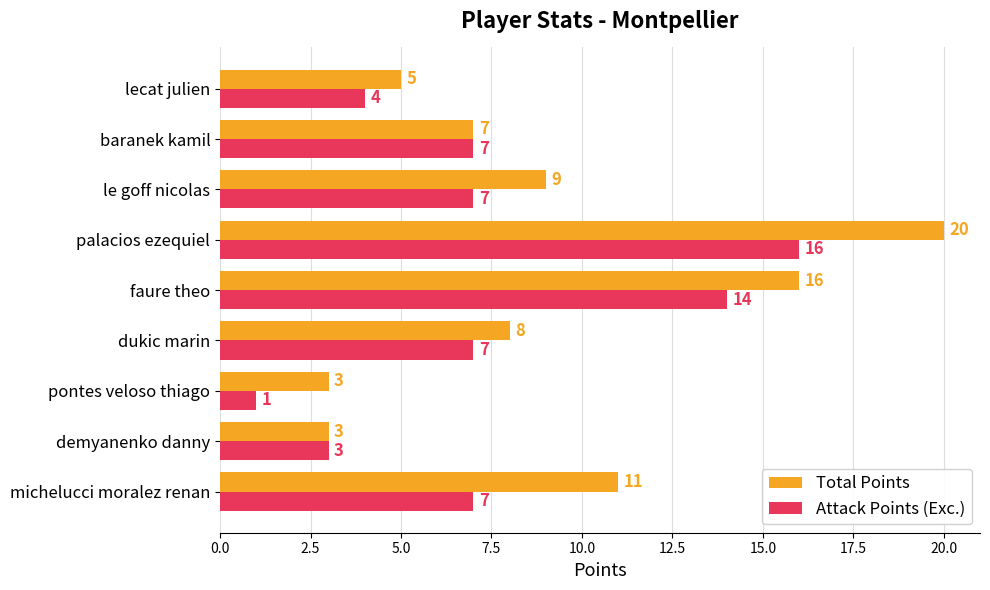

Which series changed the most between faure theo and lecat julien?

Total Points